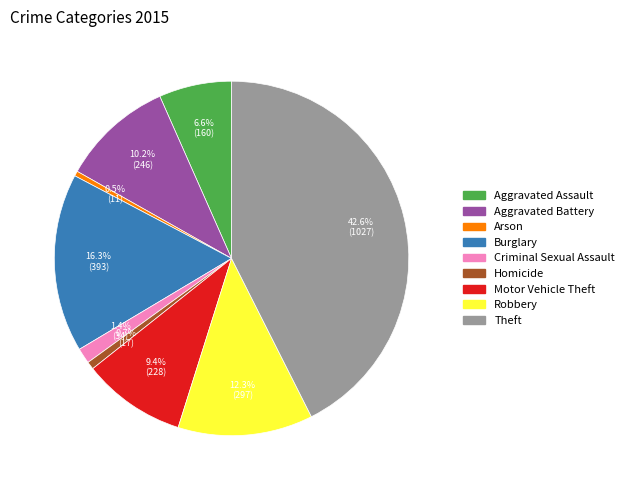

What percentage is NOT represented by Aggravated Battery?

89.8%